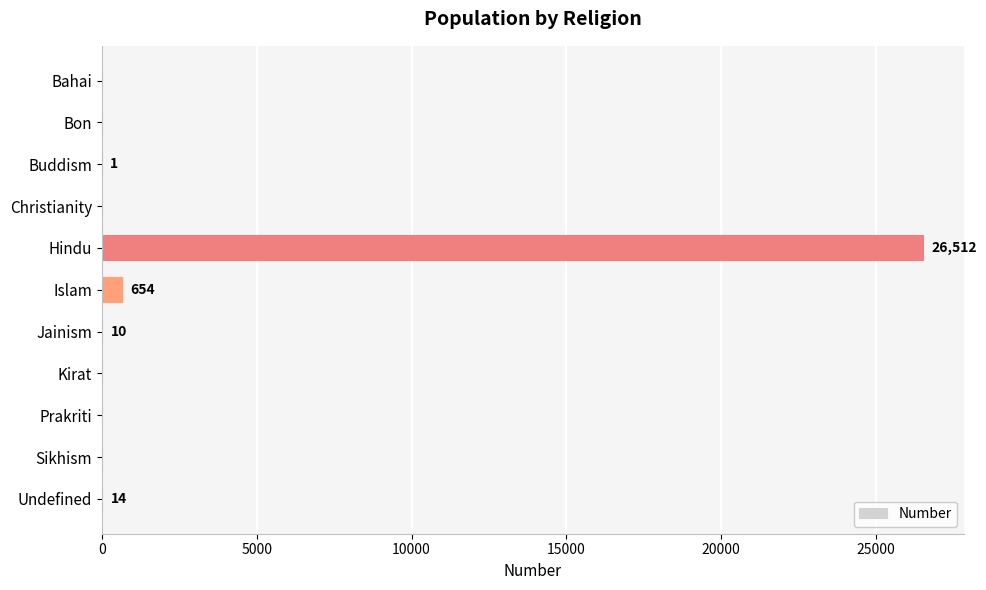

What is the sum of all values?

27191